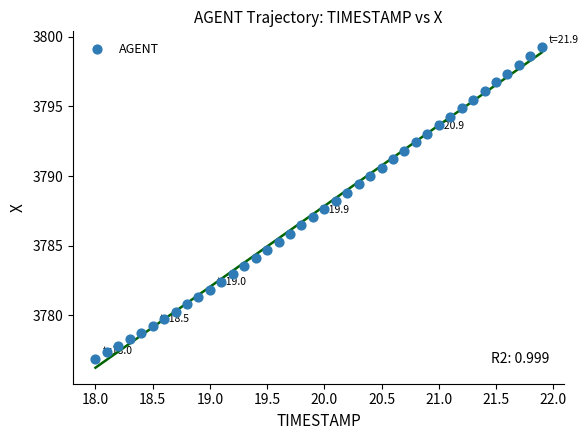

What is the range of Y values (max minus min)?

22.3